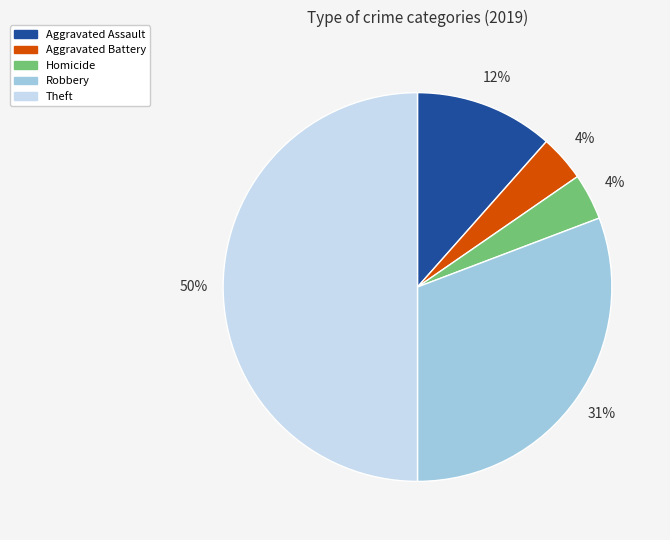

To the nearest percent, what is the average slice percentage?

20%